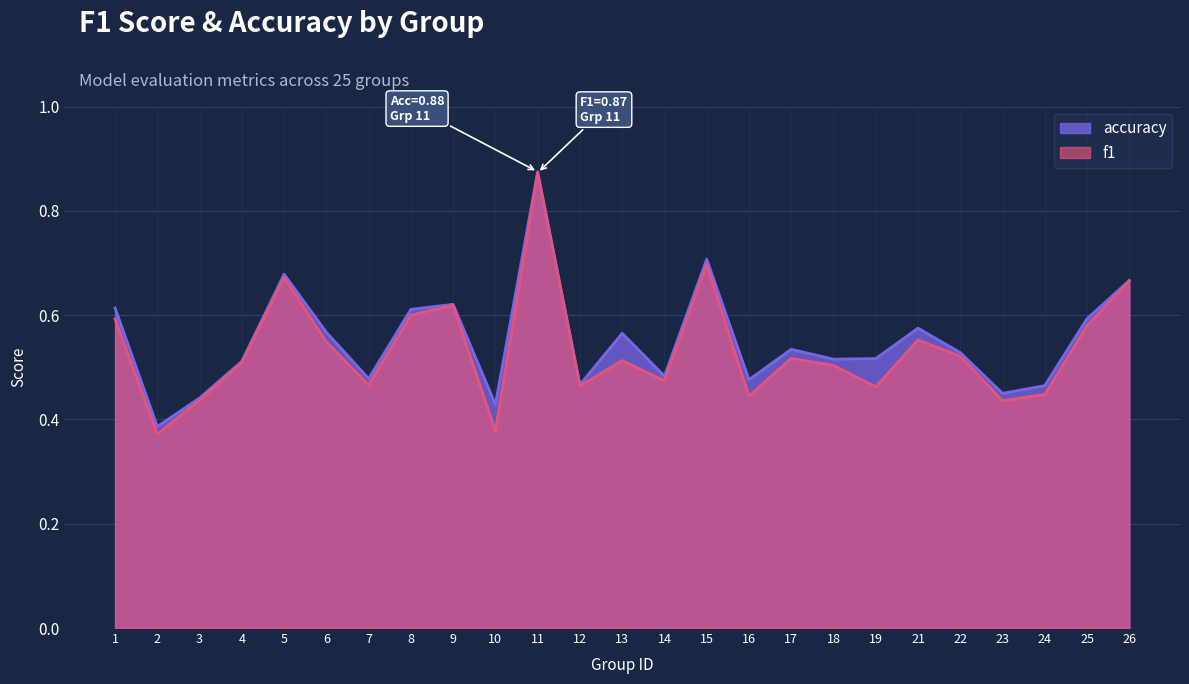

True or false: f1 and accuracy cross at least once.

False